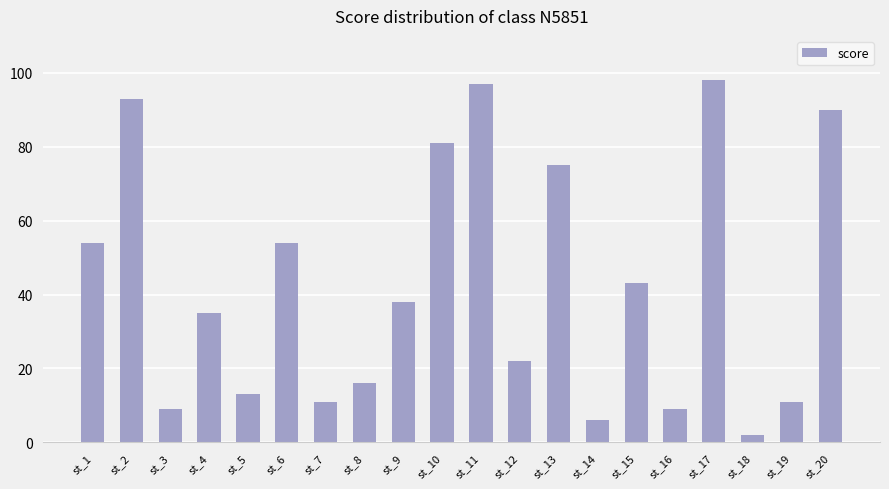

What is the value of the 12th bar from the left?

22